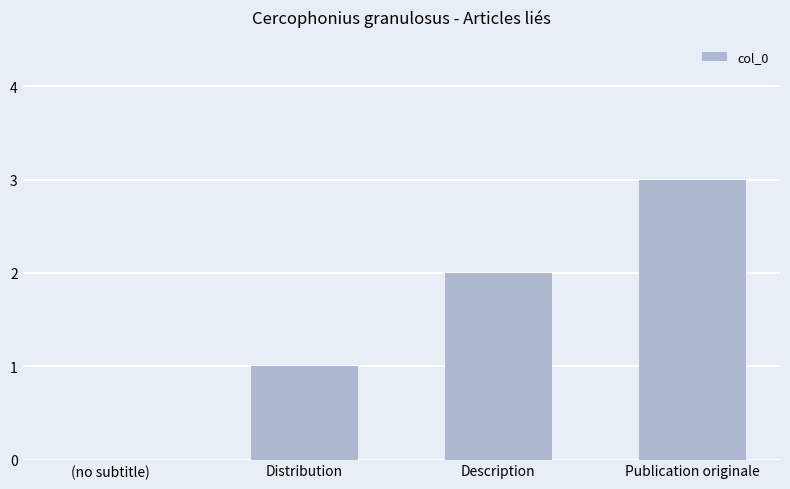

Which category has the highest value across all series?

Publication originale